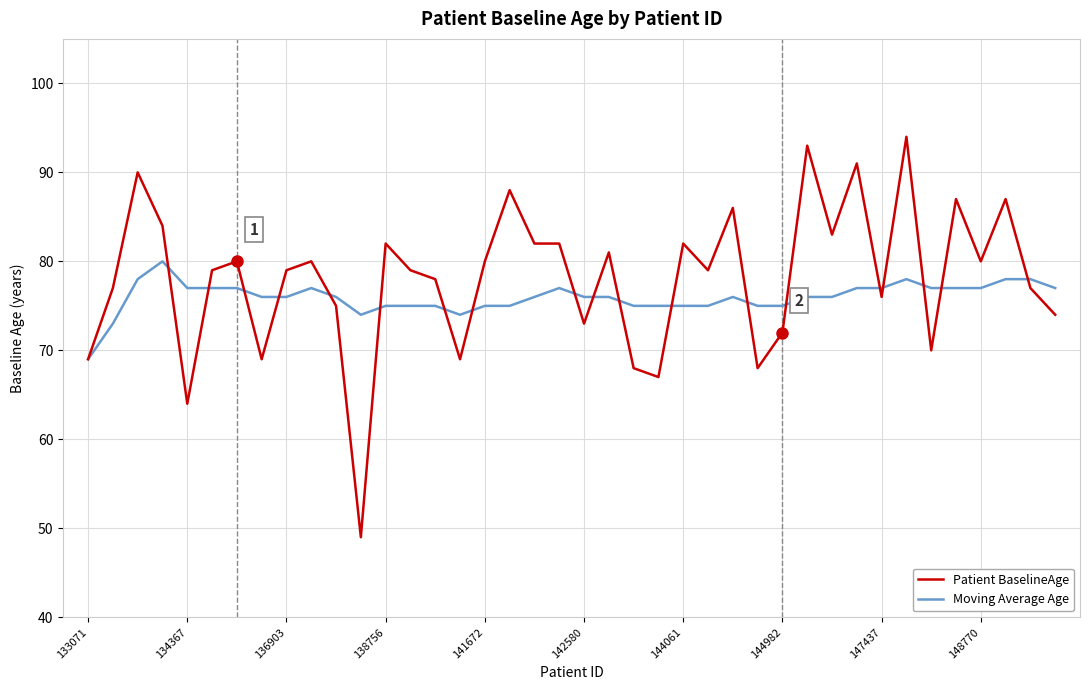

Which series has the largest range (max minus min)?

Patient BaselineAge